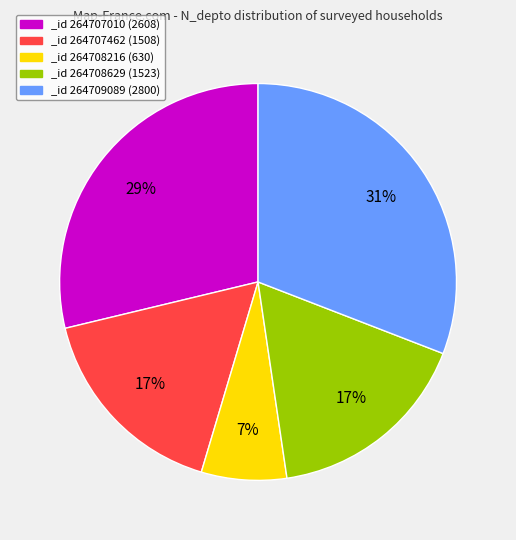

Between _id 264707010 (2608) and _id 264709089 (2800), which is larger?

_id 264709089 (2800)